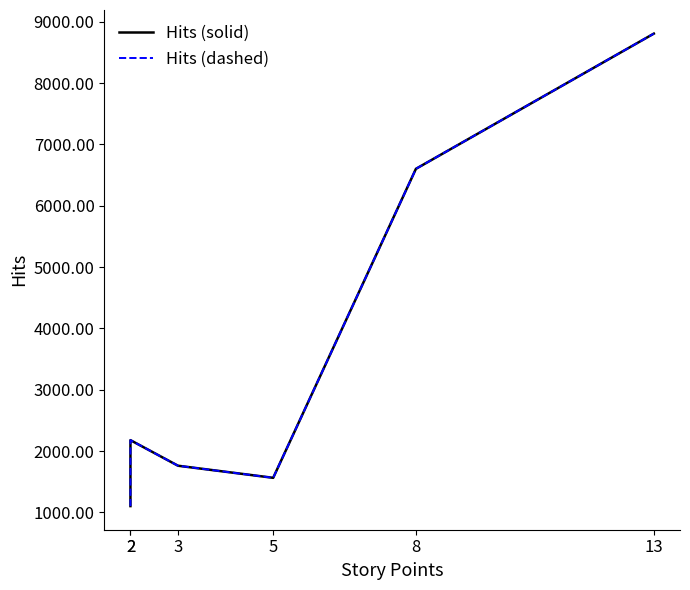

What is the value of the Hits (dashed) point at the 3rd from the left?

1762